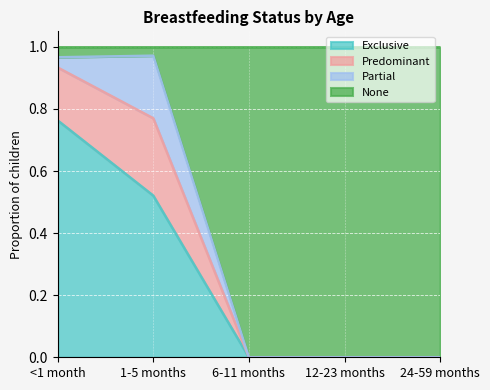

What is the total value across all series at 12-23 months?

1.0